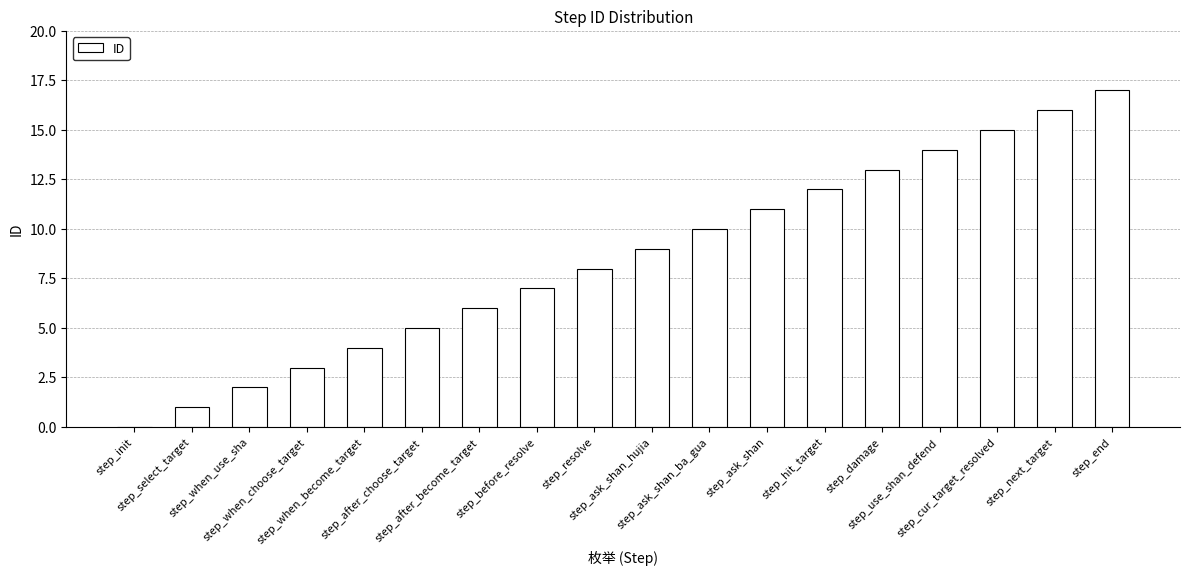

What is the sum of all values?

153